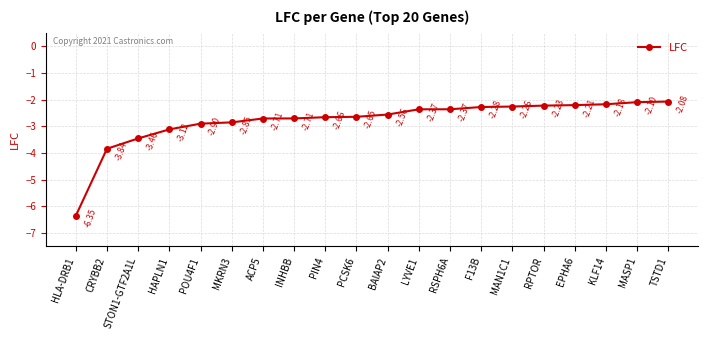

The value at TSTD1 is -2.1. True or false?

True